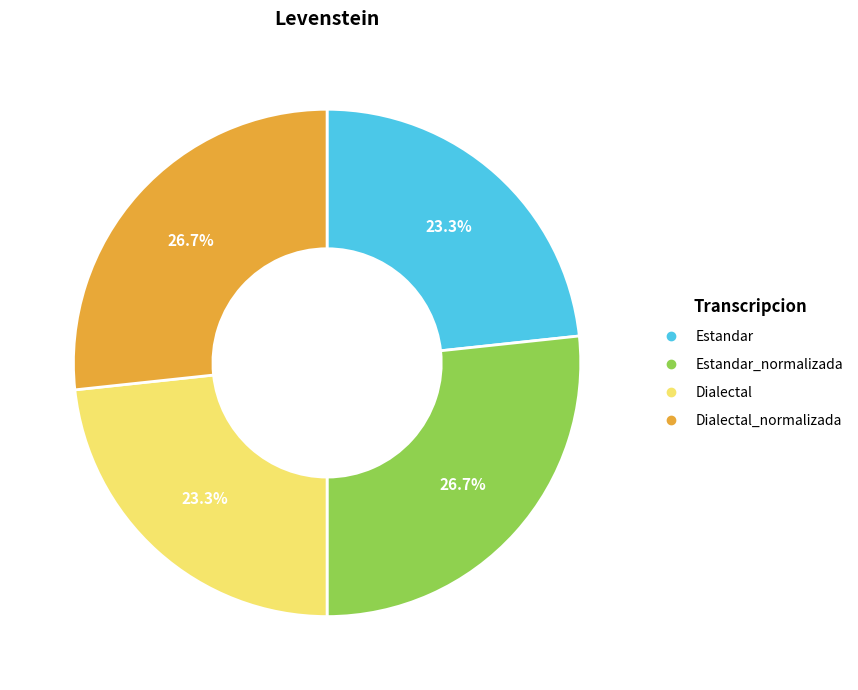

Is there a majority slice in this chart?

No